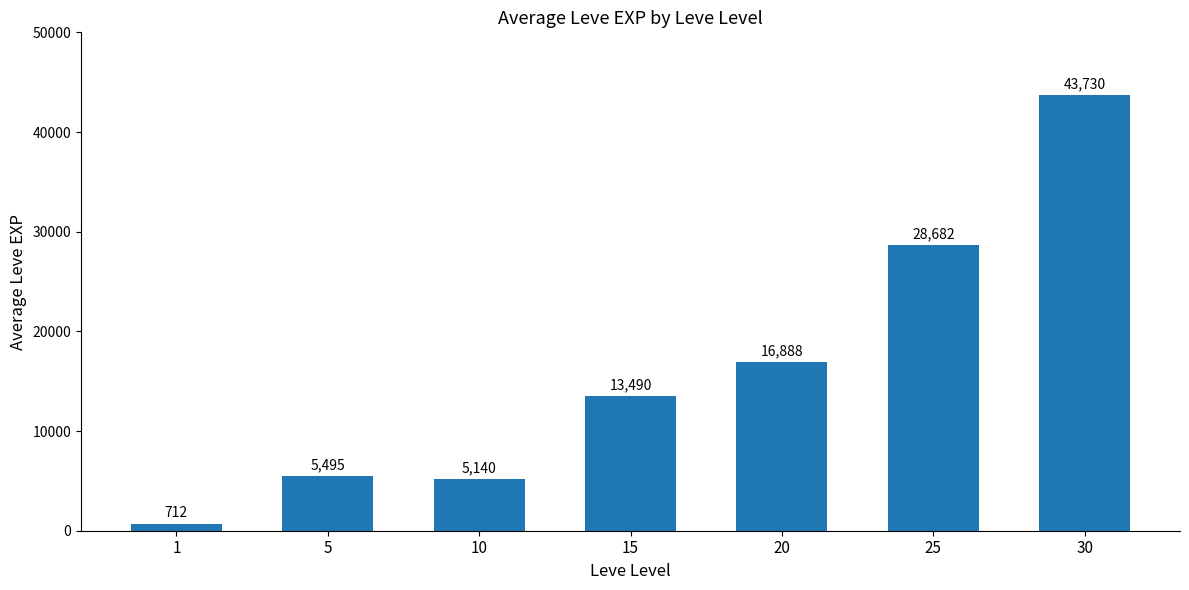

Where is the data nearest to the value 22221?

20